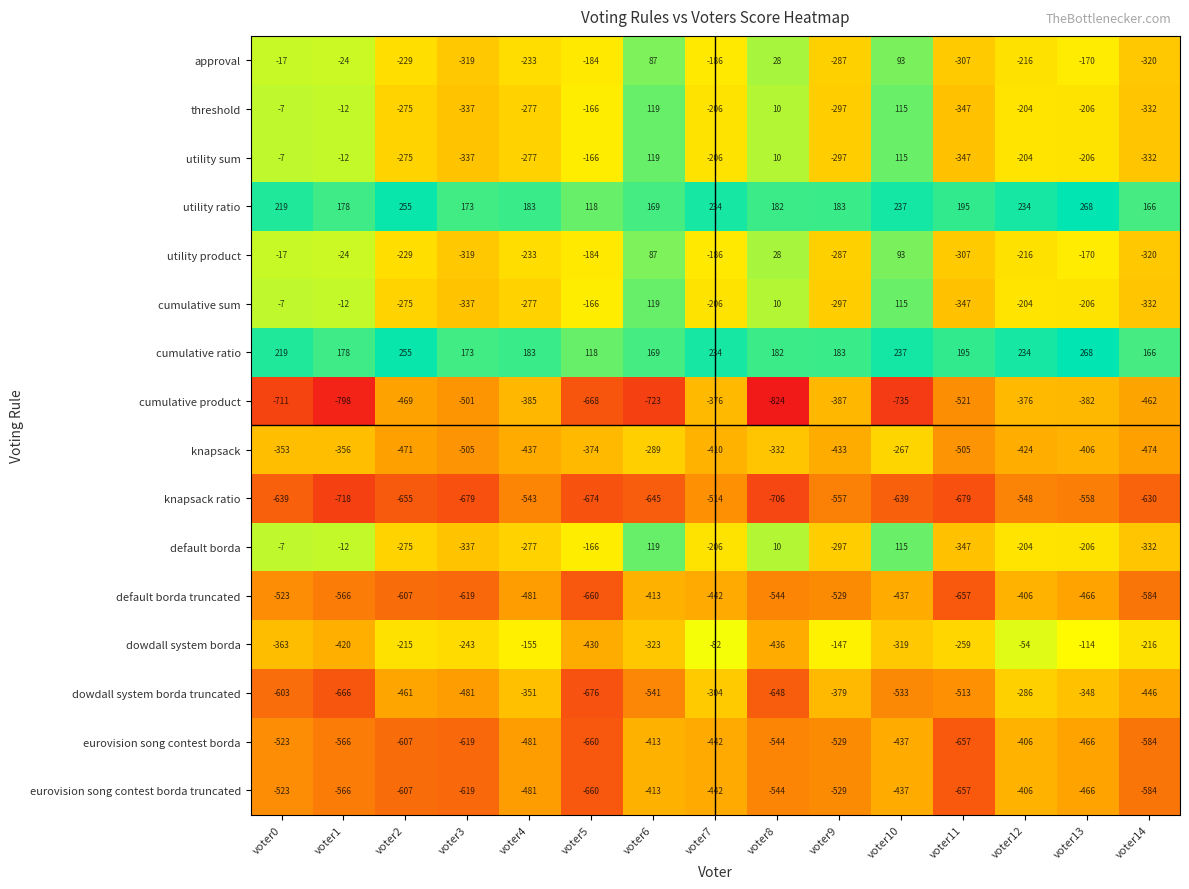

At which category is the sum across all series the highest?

voter10